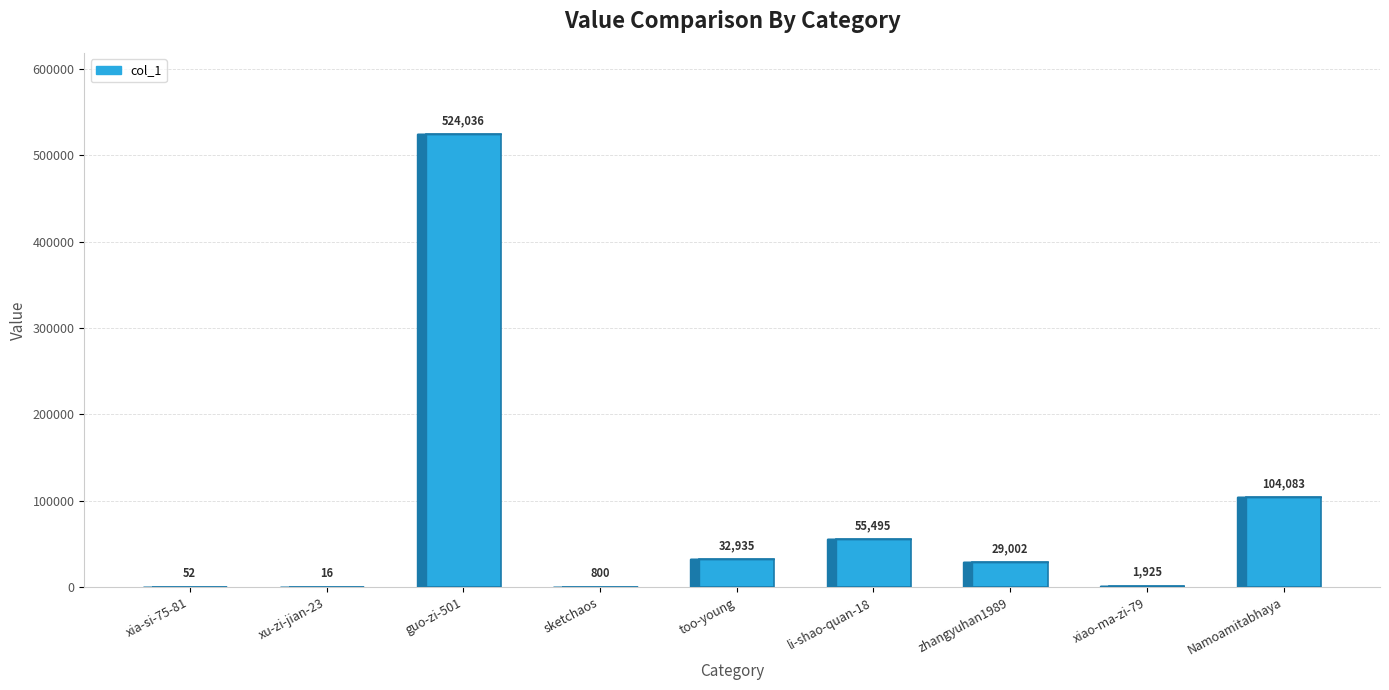

What is the average value?

83149